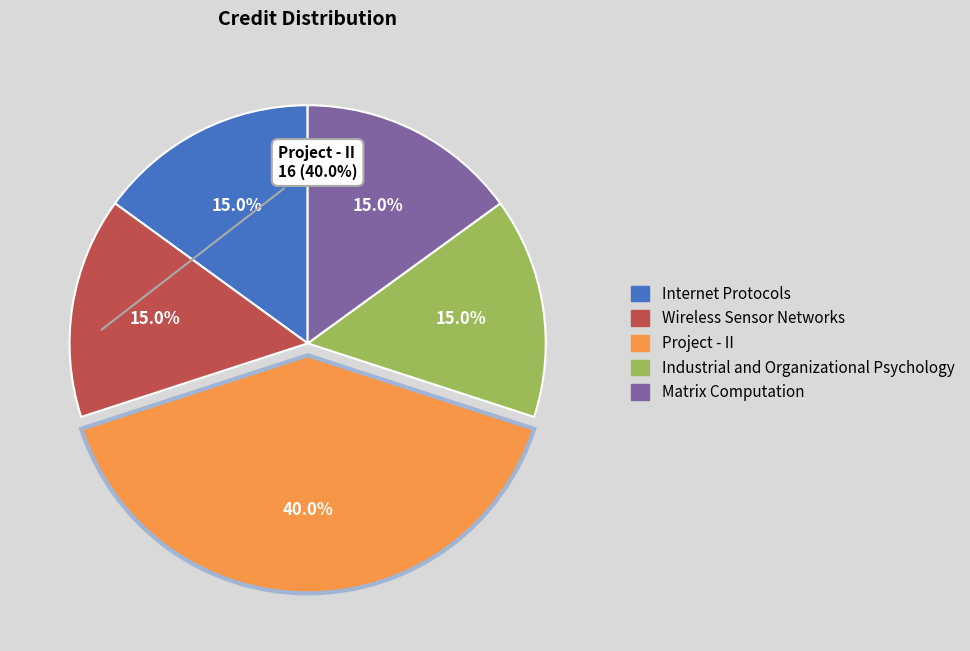

How many slices are in this pie chart?

5